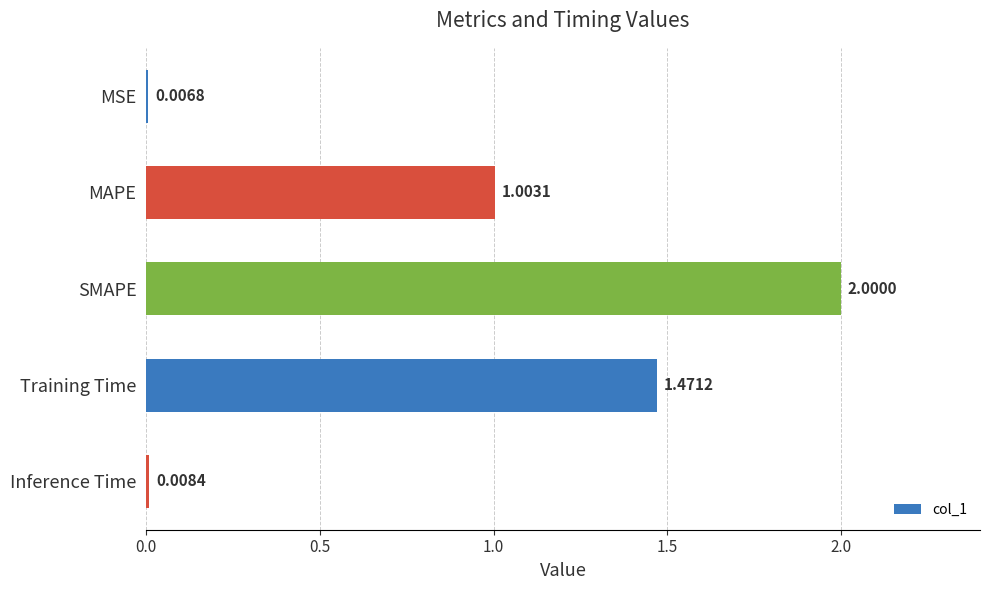

What is the change in value from Training Time to Inference Time?

-1.5